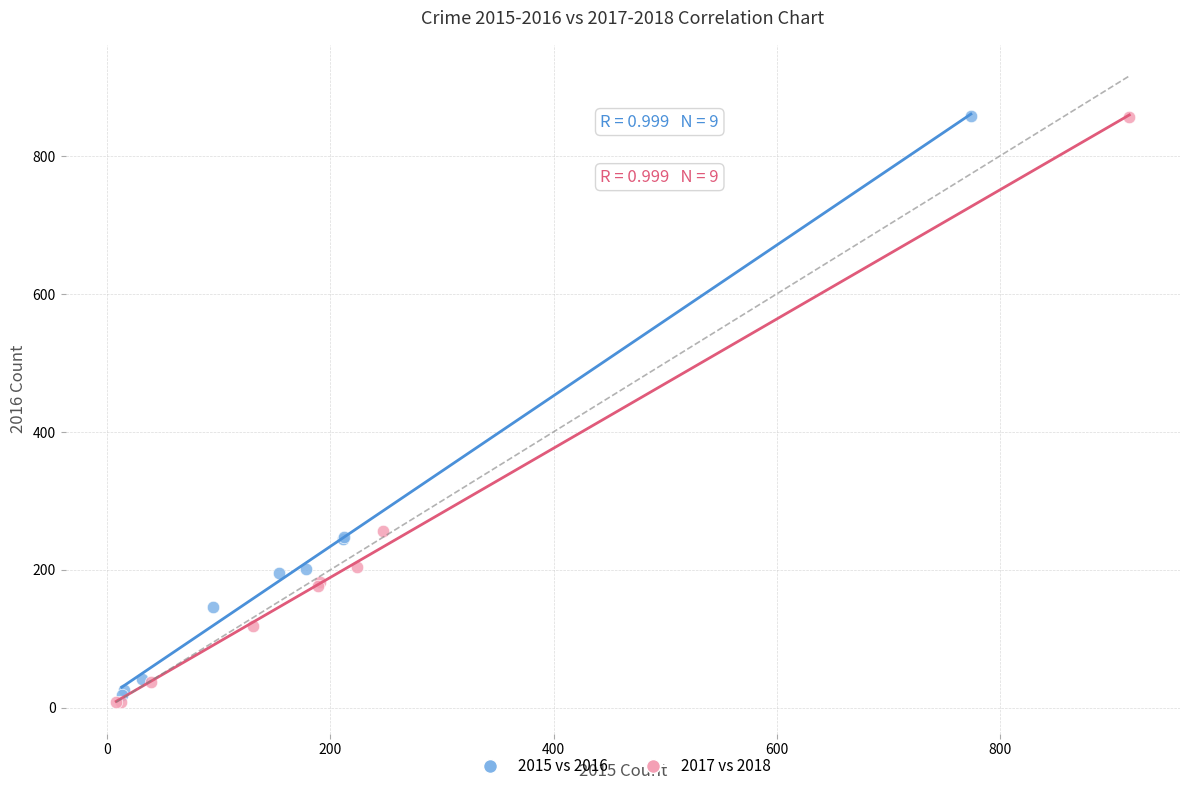

Which series has the widest spread of Y values?

2017 vs 2018